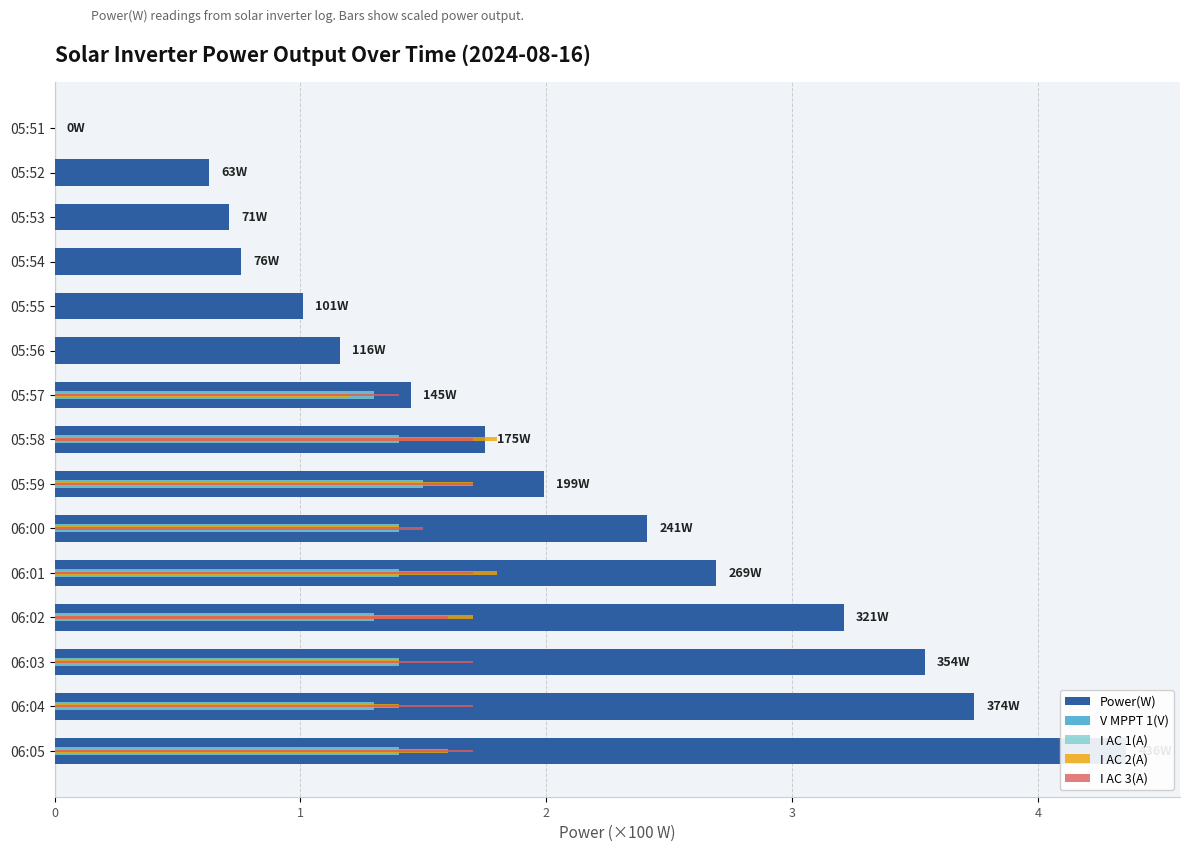

Which series has the widest spread of values?

Power(W)